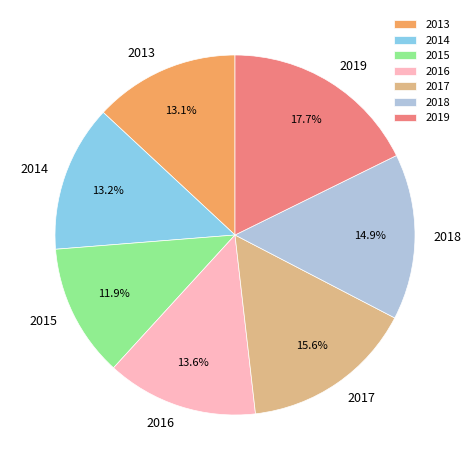

Is there any slice that represents more than half of the pie?

No